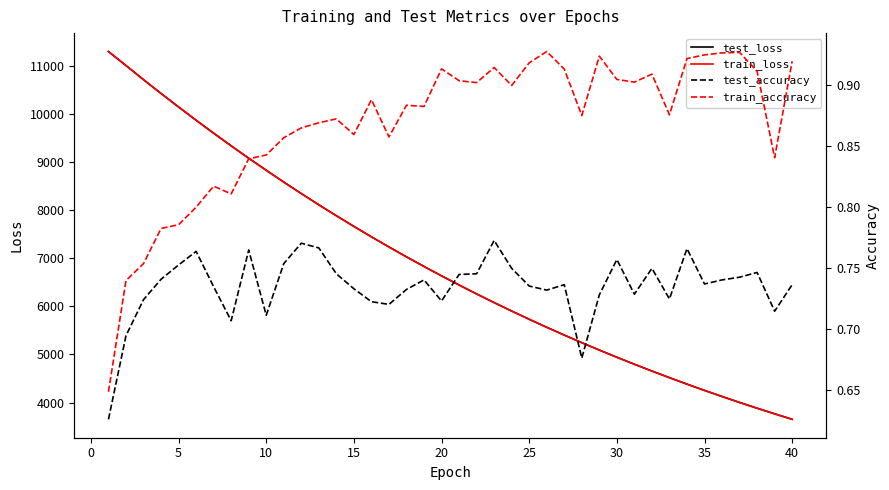

List the series in order of their peak value, highest first.

train_loss, test_loss, train_accuracy, test_accuracy